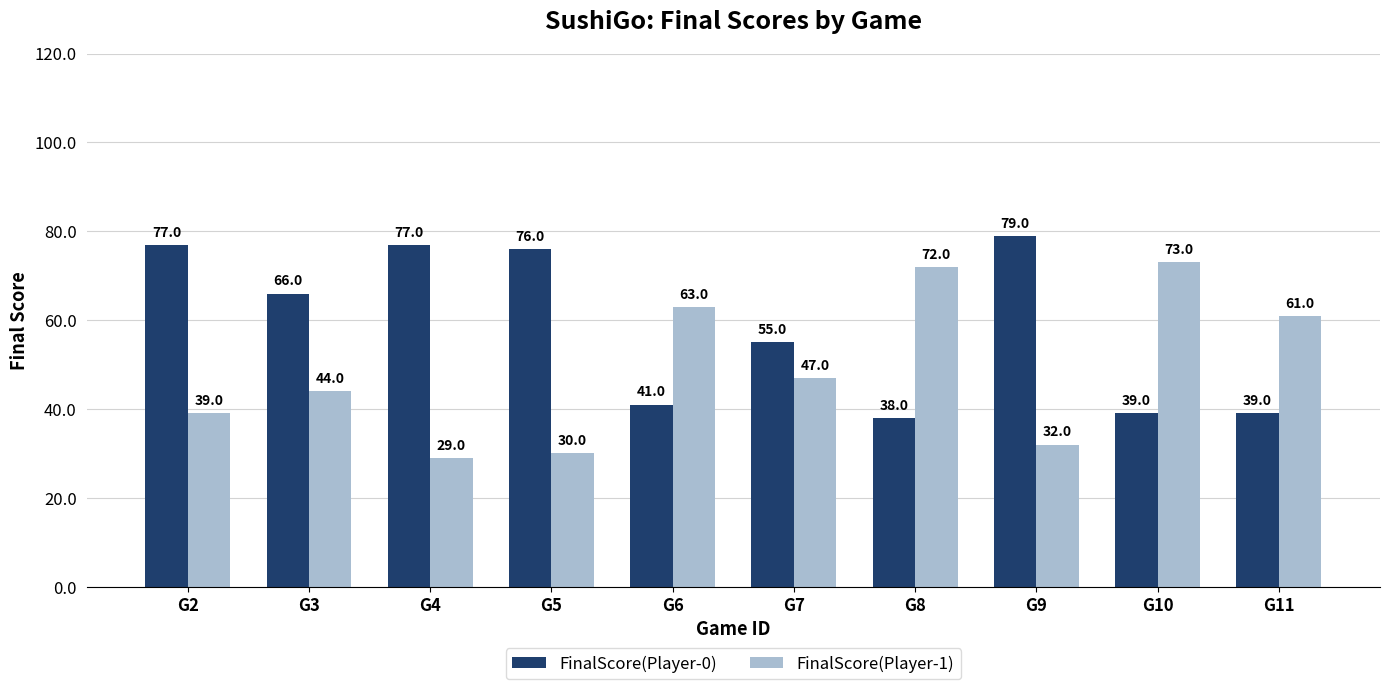

What is the spread (max minus min) of values at G11?

22